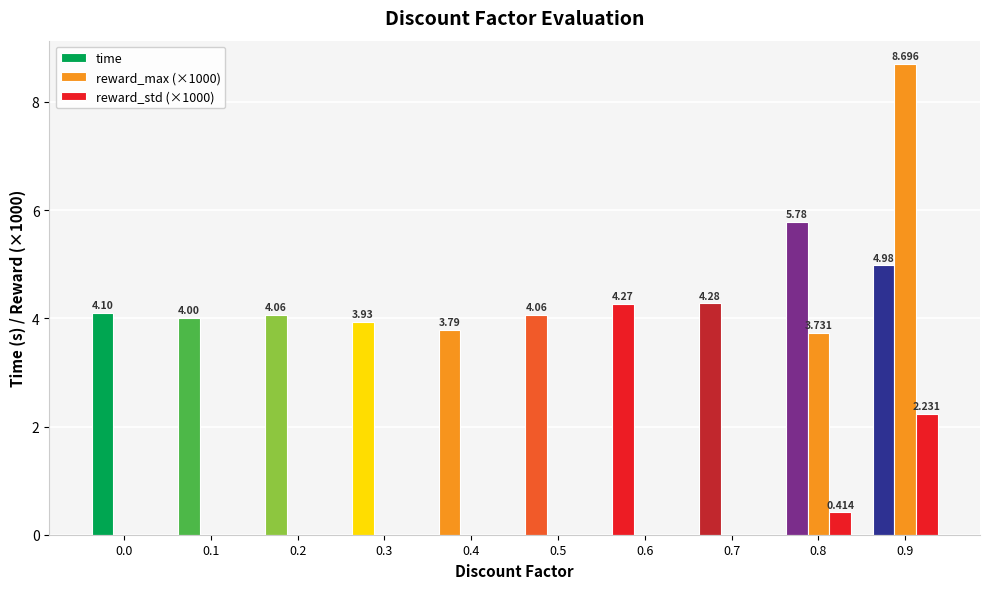

Where is reward_max (×1000) nearest to the value 4?

0.8